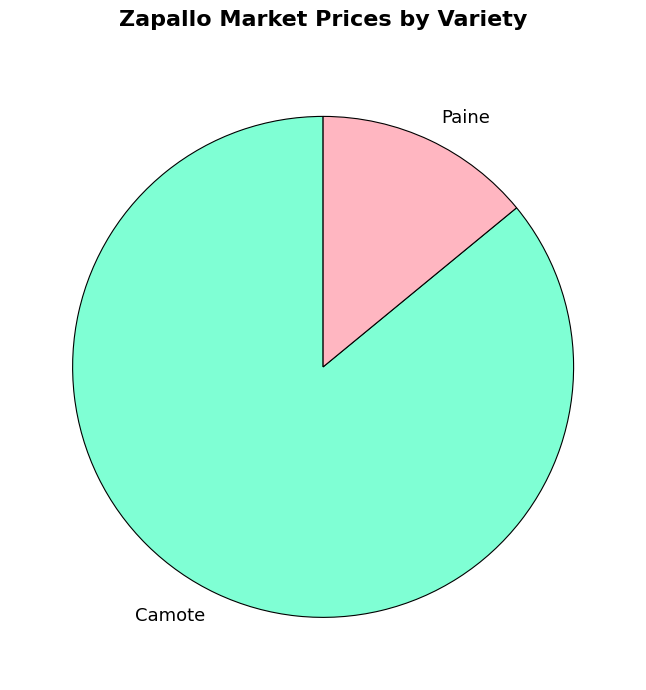

Rank the categories by value from lowest to highest.

Paine, Camote